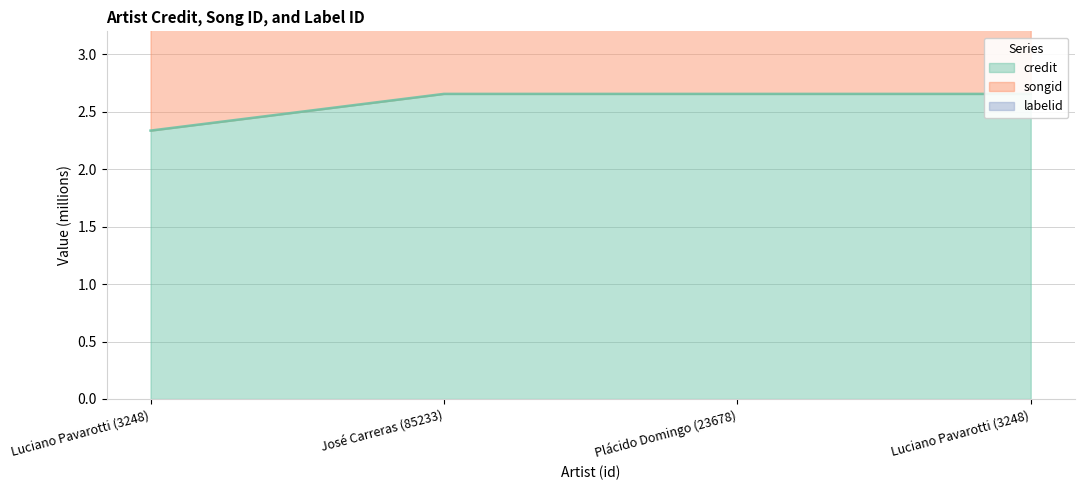

What is the value of the credit point at the 1st from the left?

2.3